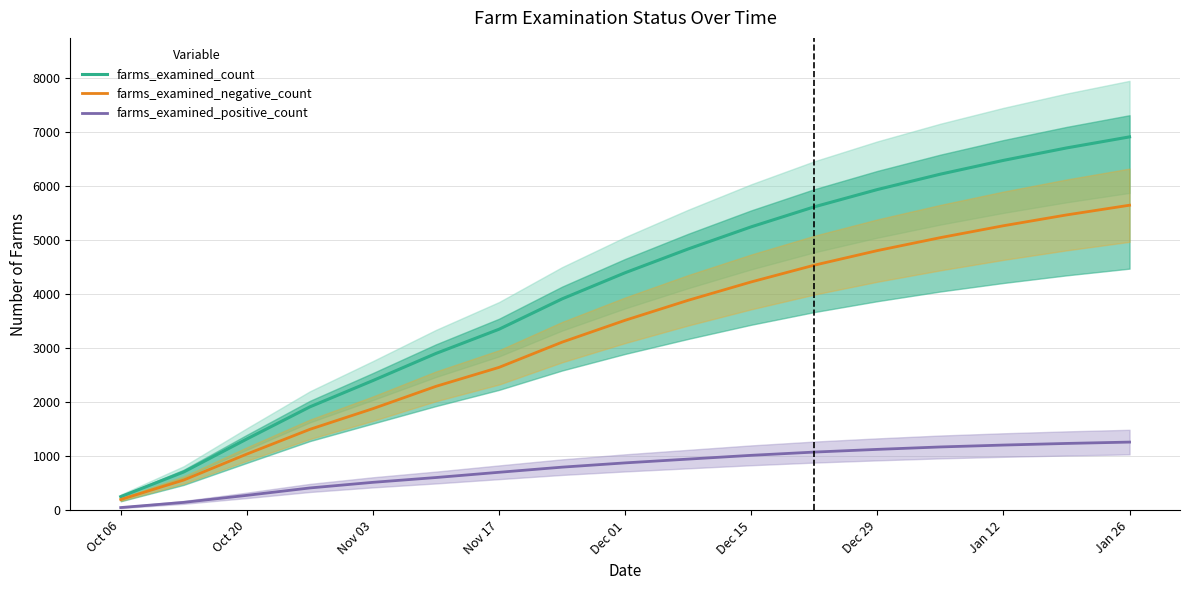

Reading left to right, transcribe all the data shown in this chart.

farms_examined_count: 255	712	1322	1917	2404	2906	3354	3916	4400	4840	5250	5620	5940	6225	6480	6710	6915
farms_examined_negative_count: 202	563	1043	1501	1884	2297	2648	3115	3520	3890	4230	4540	4810	5050	5270	5470	5650
farms_examined_positive_count: 53	149	279	416	520	609	706	801	880	950	1020	1080	1130	1175	1210	1240	1265